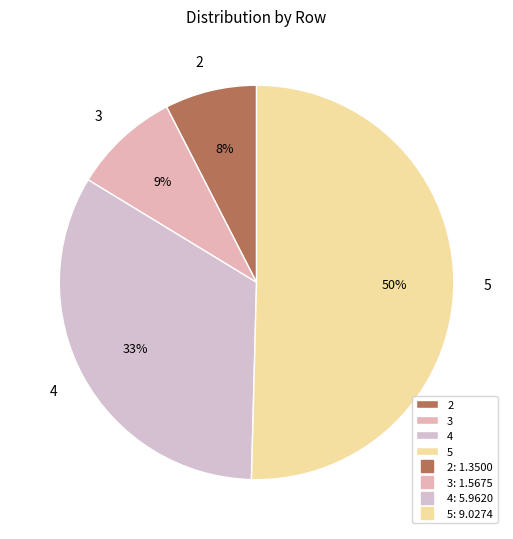

Between 3 and 5, which is larger?

5